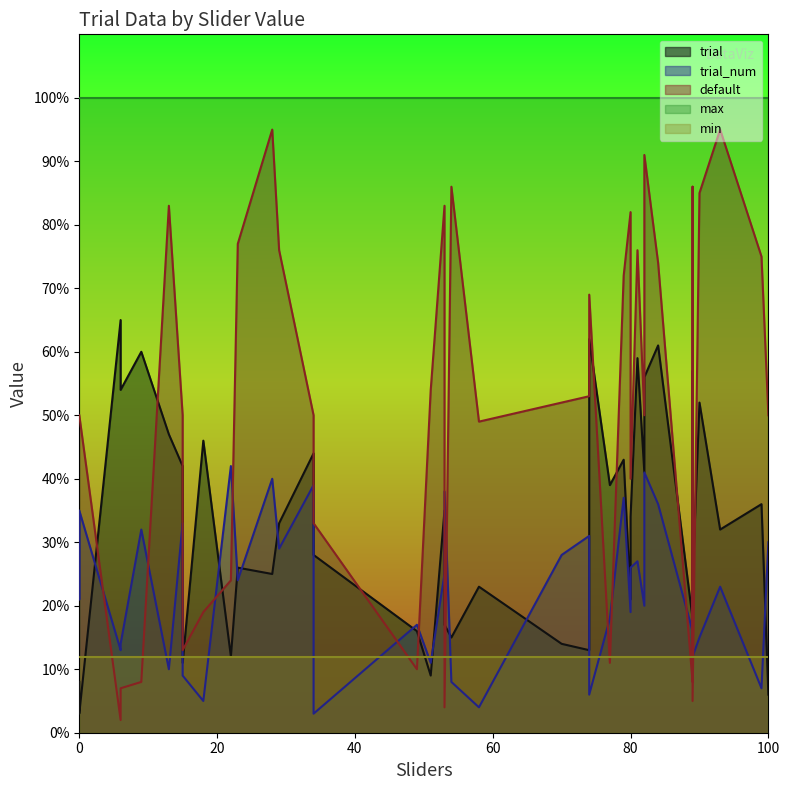

What is the lowest value of the min series?

12